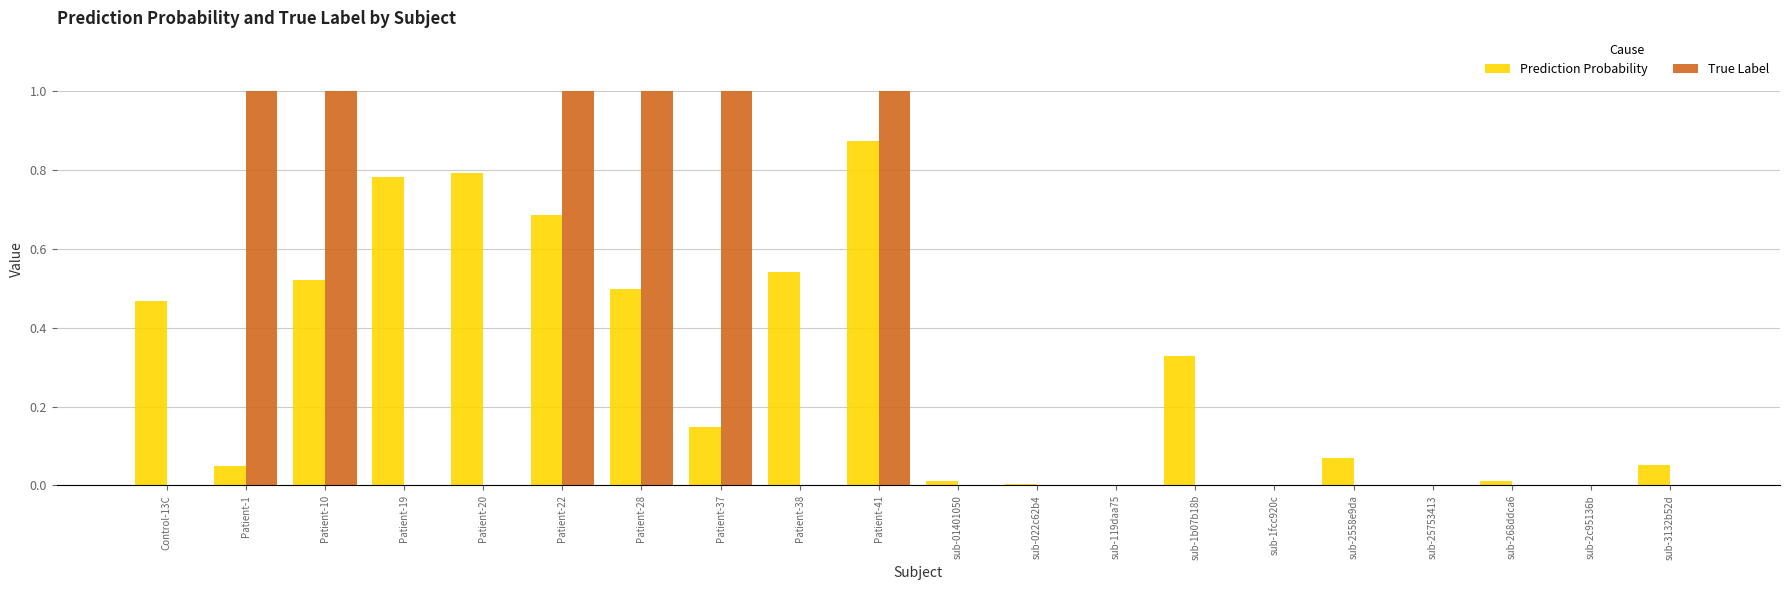

What is the sum of all Prediction Probability values?

5.8